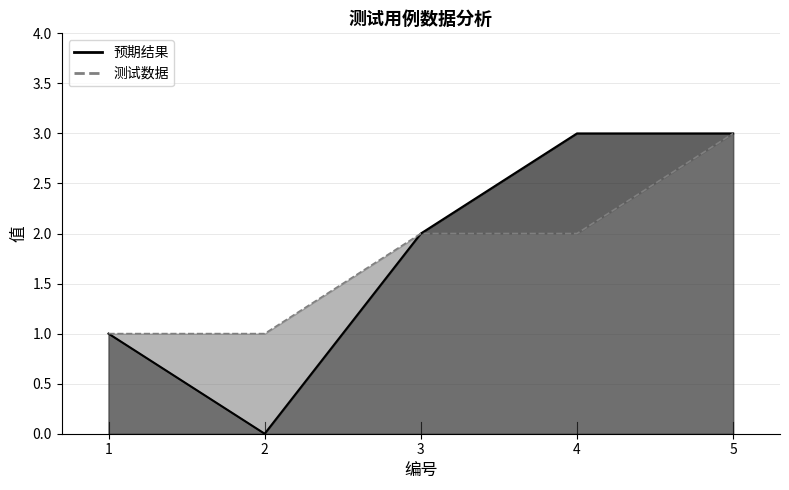

What is the minimum value for 测试数据?

1